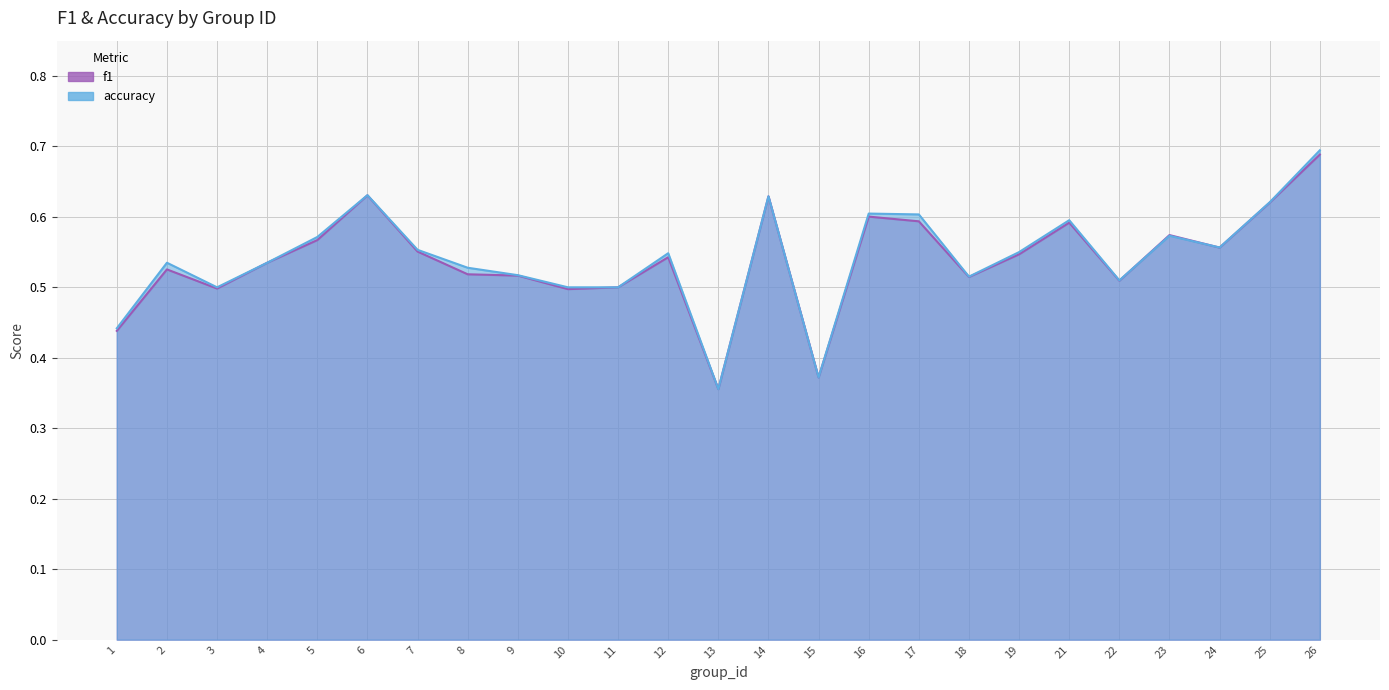

Which series changed the most between 14 and 26?

accuracy